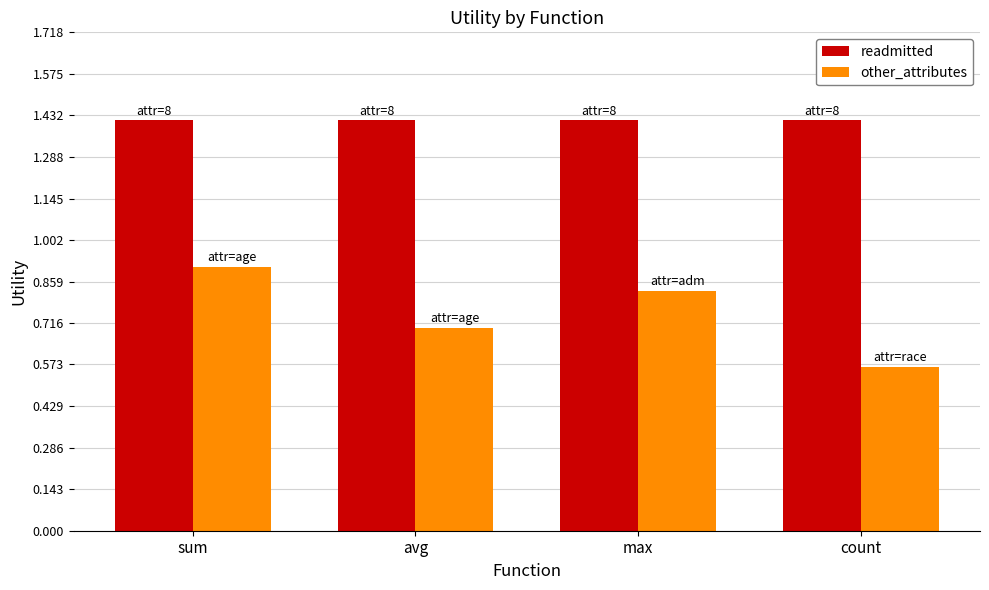

At which label is other_attributes closest to 0?

count